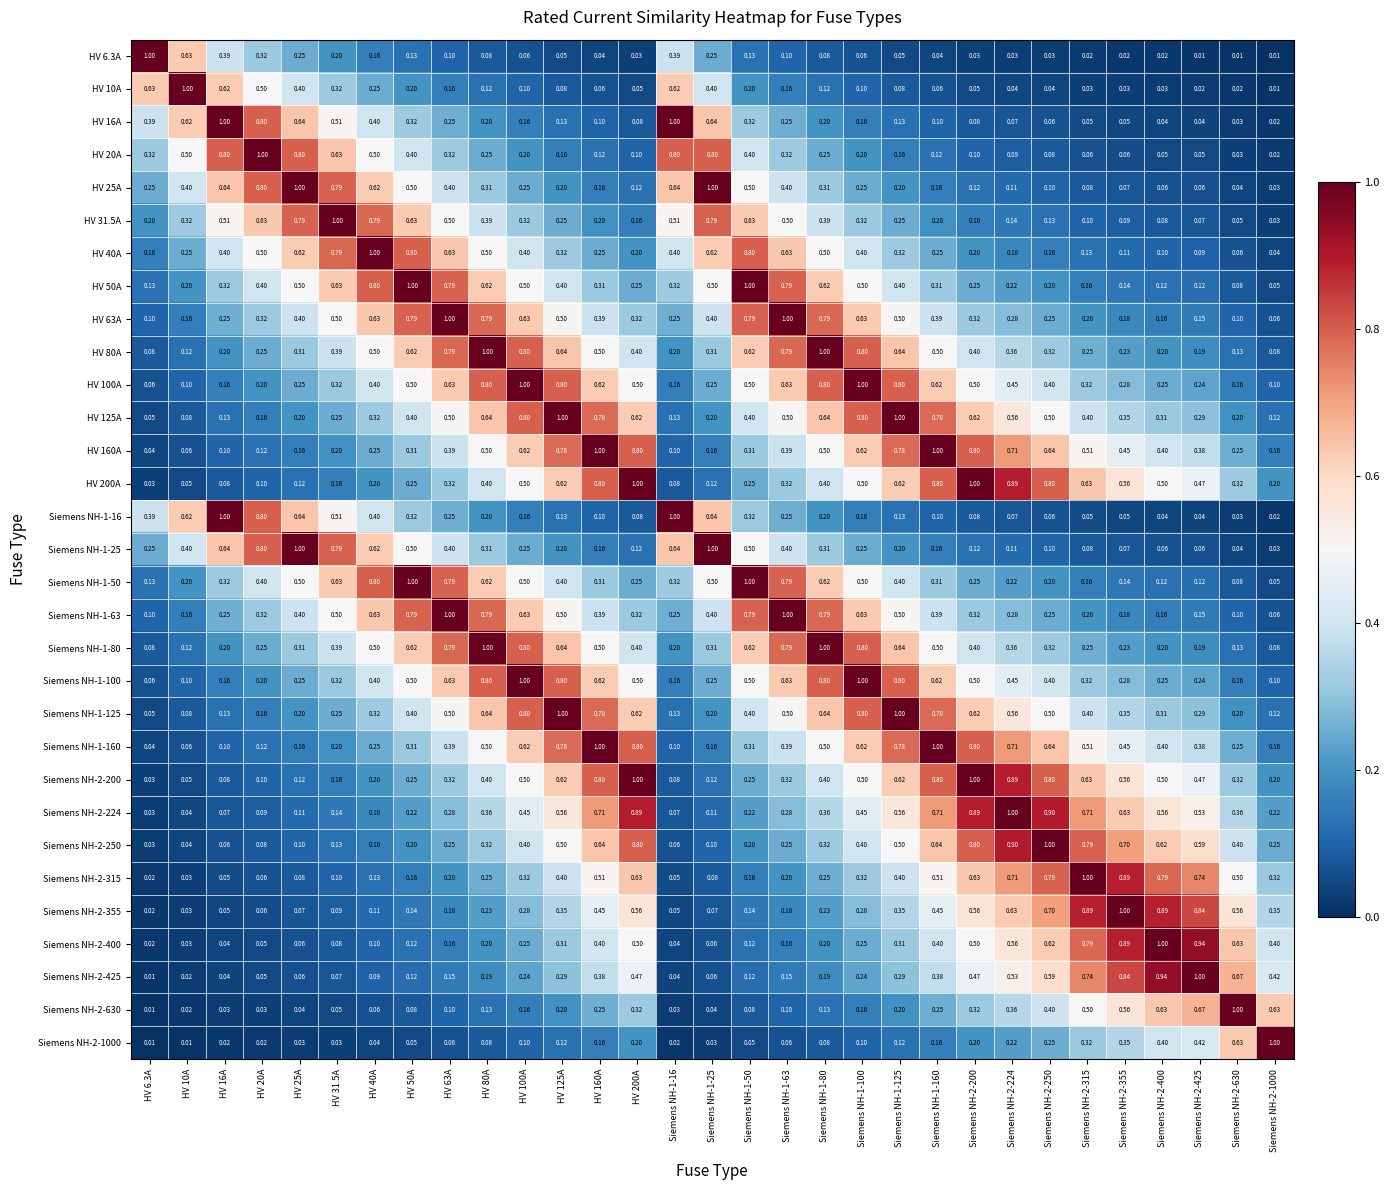

Is the value of Siemens NH-1-100 at HV 125A greater than the value of Siemens NH-1-63 at HV 6.3A?

Yes